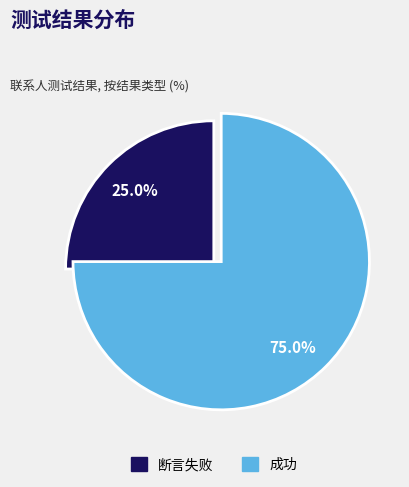

How many segments does this pie chart have?

2